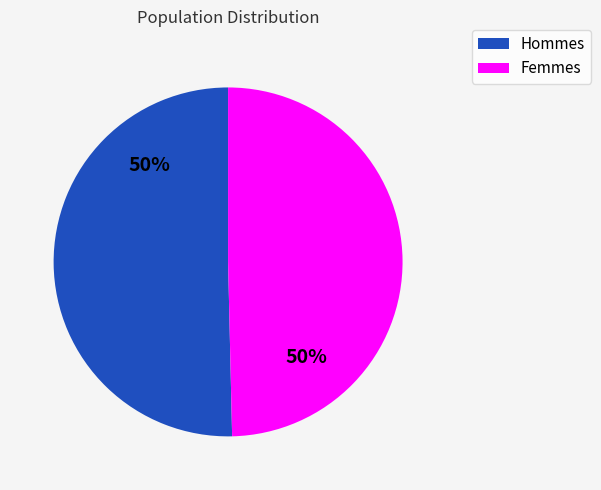

What is the ratio of the value at Hommes to the value at Femmes?

1.0